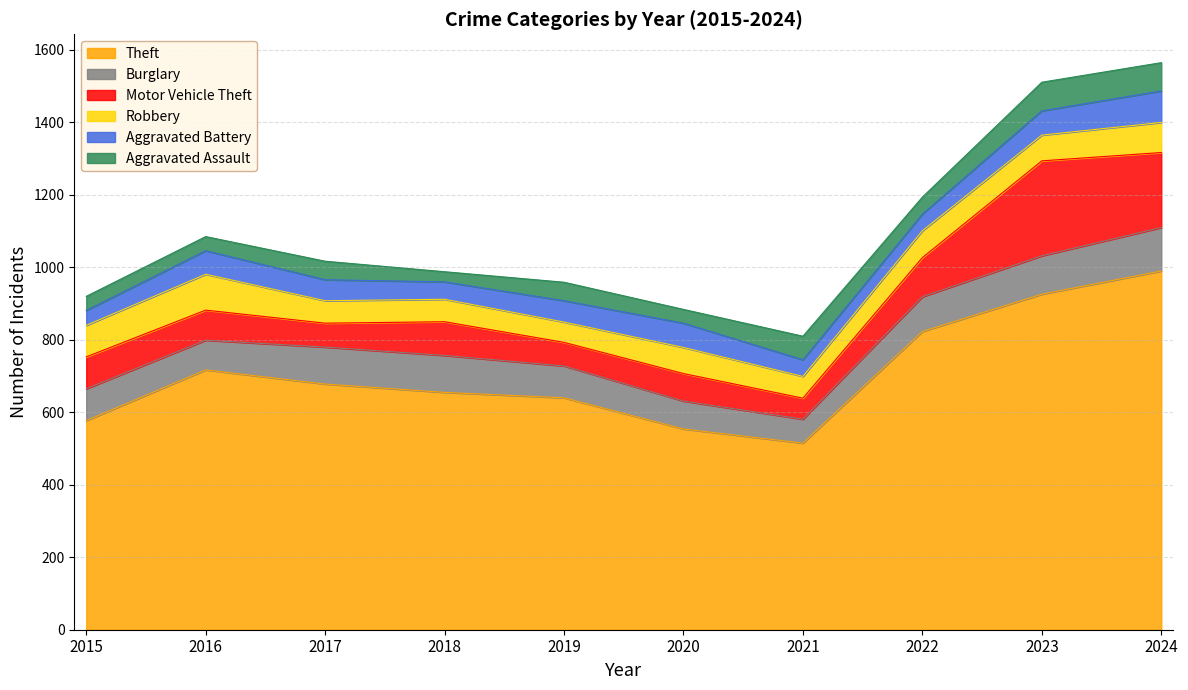

Is the value of Theft at 2024 greater than the value of Burglary at 2019?

Yes